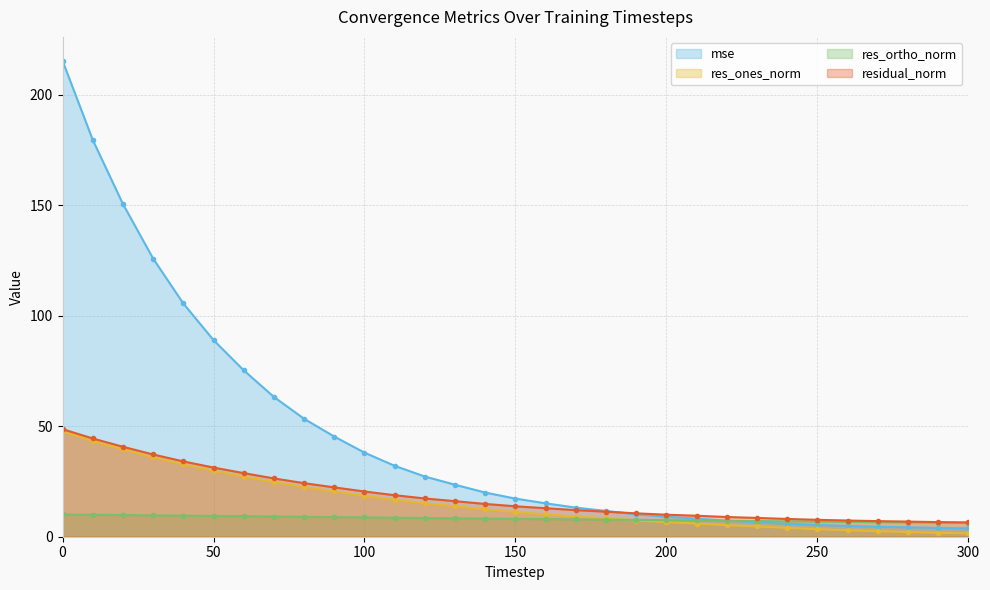

True or false: res_ones_norm and residual_norm intersect in this chart.

False